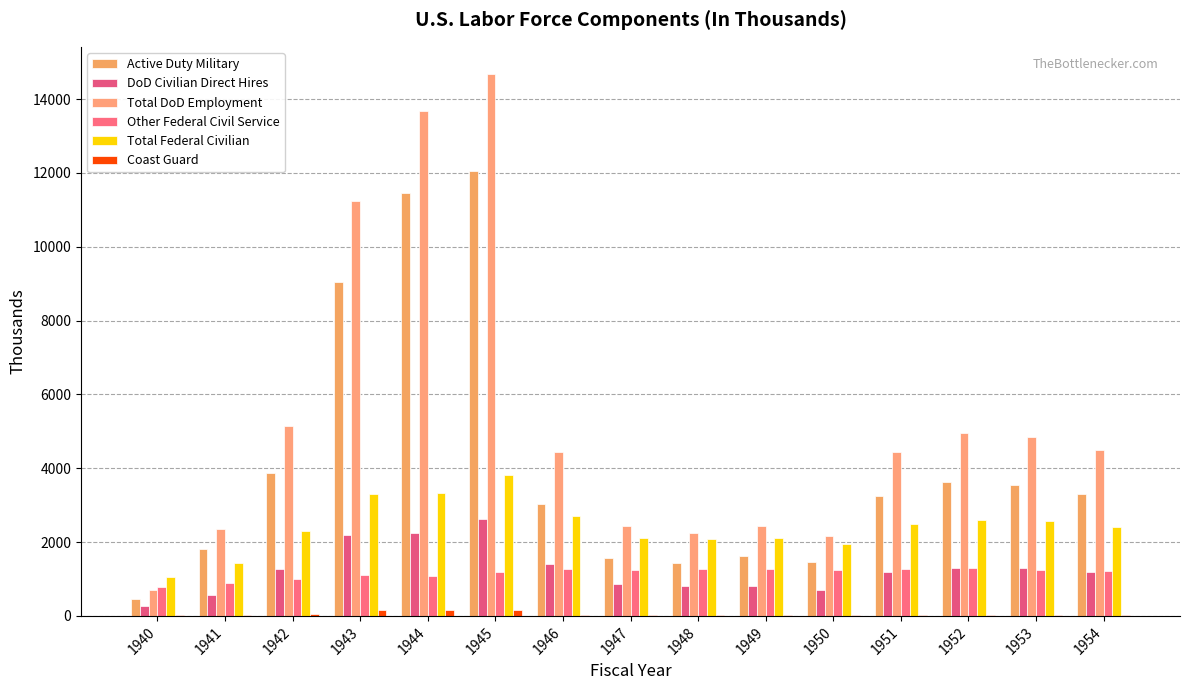

The value of Active Duty Military at 1950 is 1459. True or false?

True